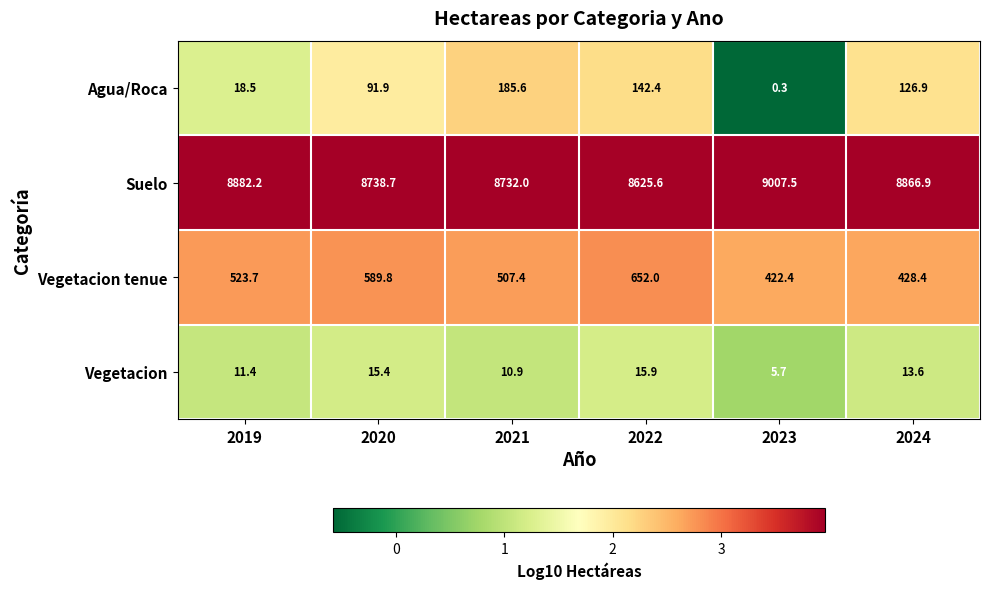

What is the difference between the highest and lowest values at 2022?

8609.7